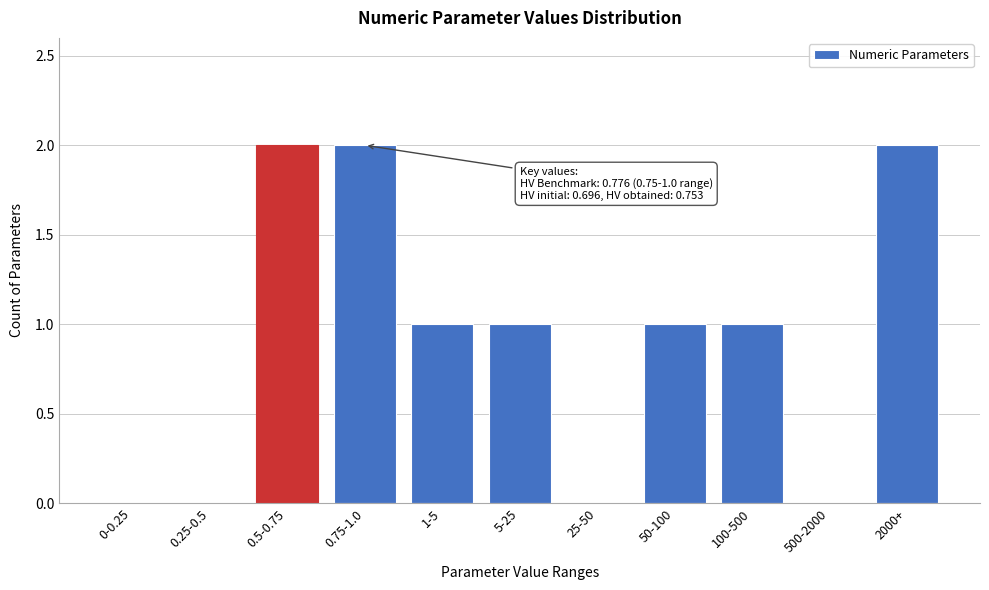

Reading left to right, extract all data points from this chart.

0-0.25=0	0.25-0.5=0	0.5-0.75=2	0.75-1.0=2	1-5=1	5-25=1	25-50=0	50-100=1	100-500=1	500-2000=0	2000+=2